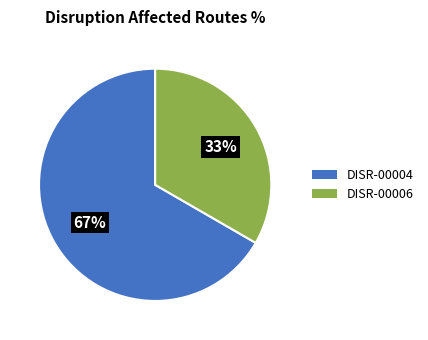

The DISR-00004 slice represents 67% of the pie. True or false?

True